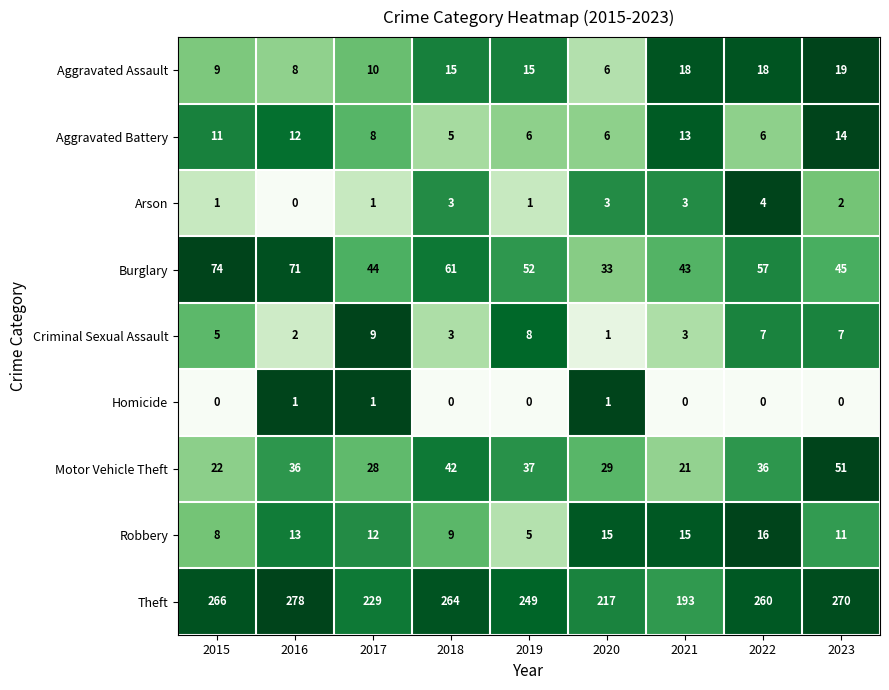

Count the Arson values in the range 1 to 3.

7